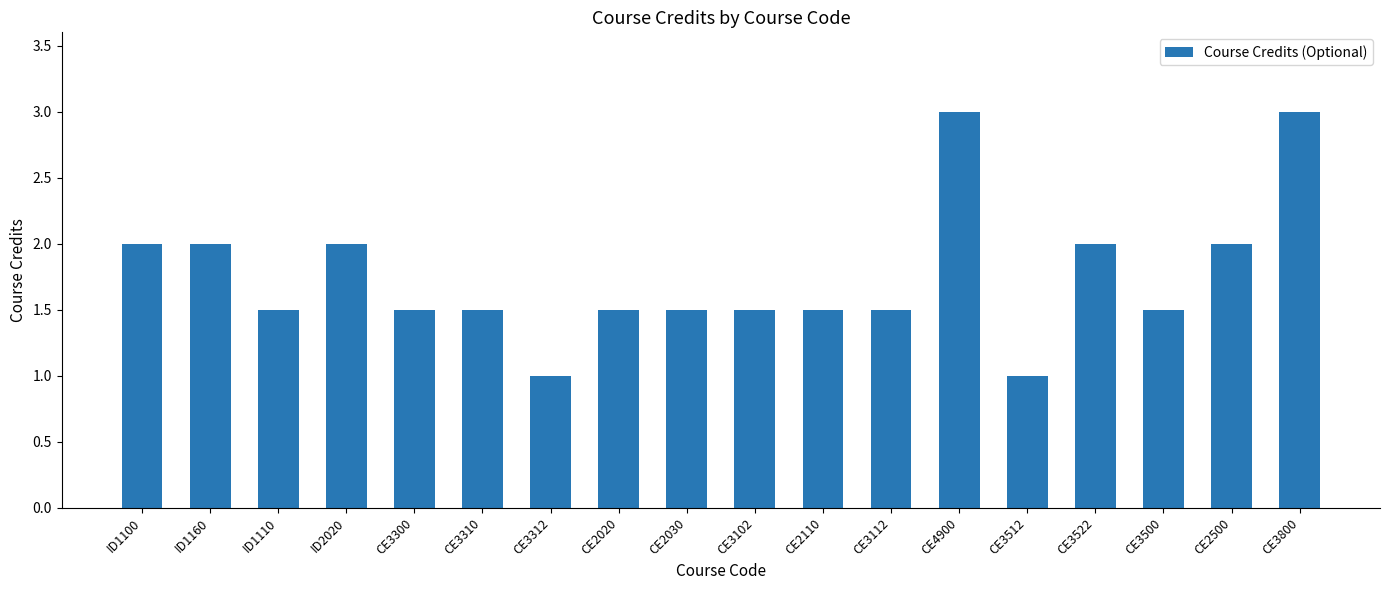

What is the greatest value displayed?

3.0